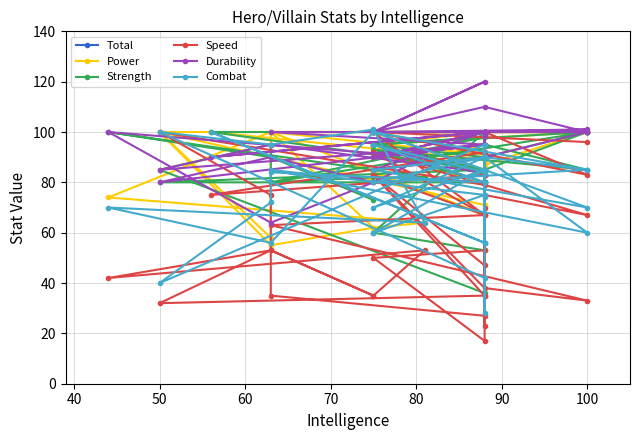

In Combat, how many points are higher than both neighbors (excluding endpoints)?

14